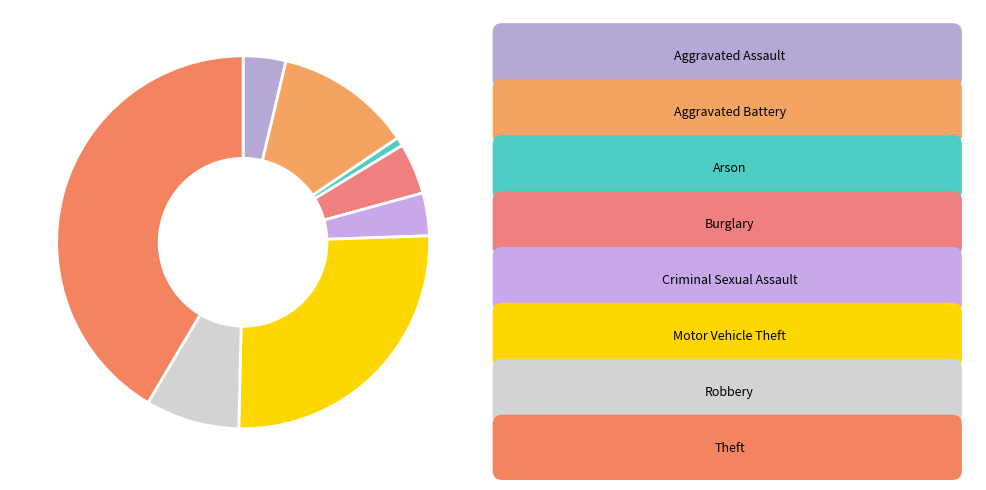

How many slices are in this pie chart?

8